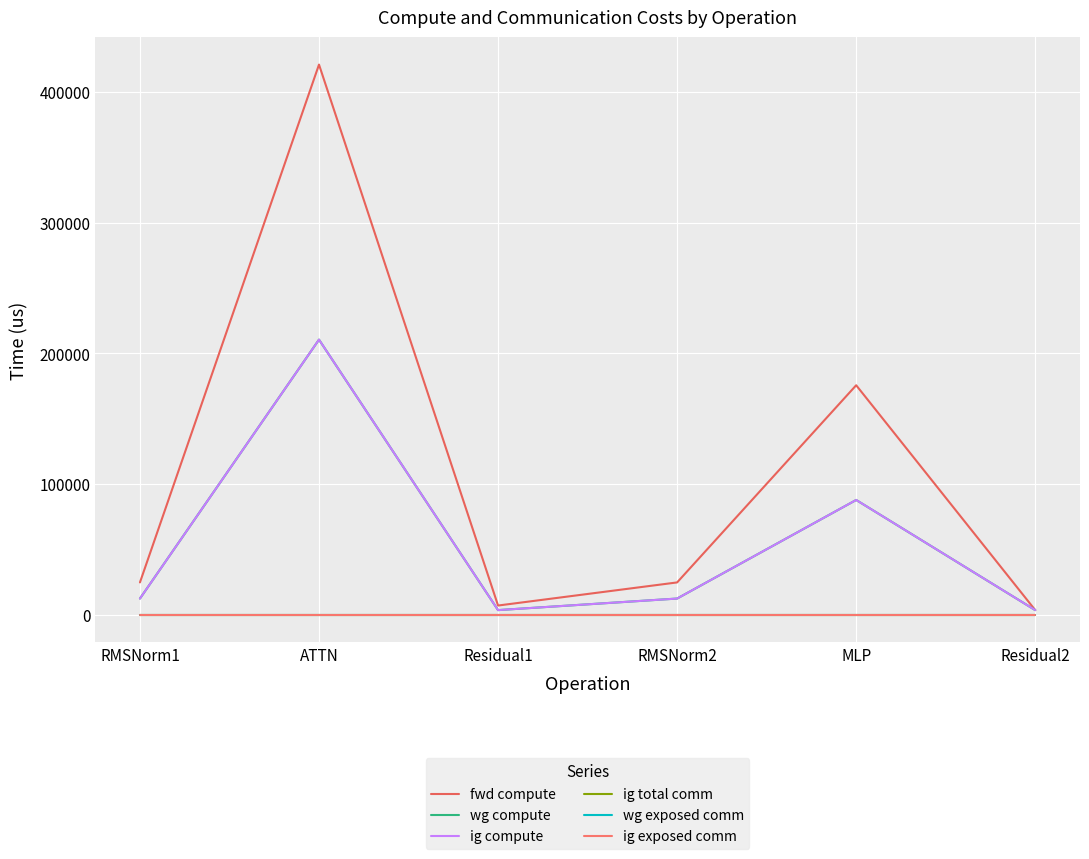

The value of wg compute at MLP is 87818.7. True or false?

True